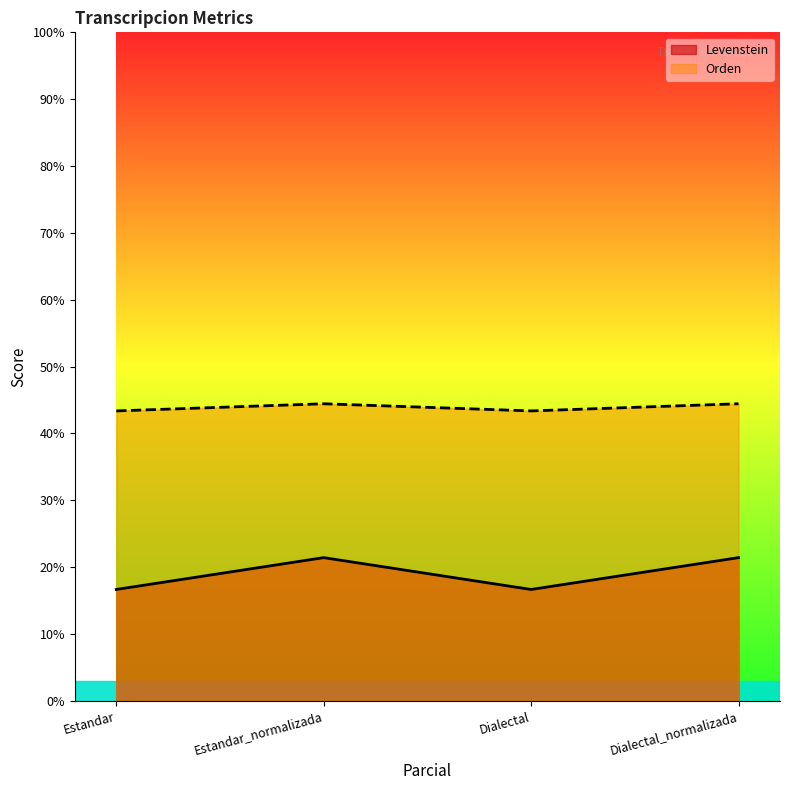

True or false: Levenstein and Orden intersect in this chart.

False